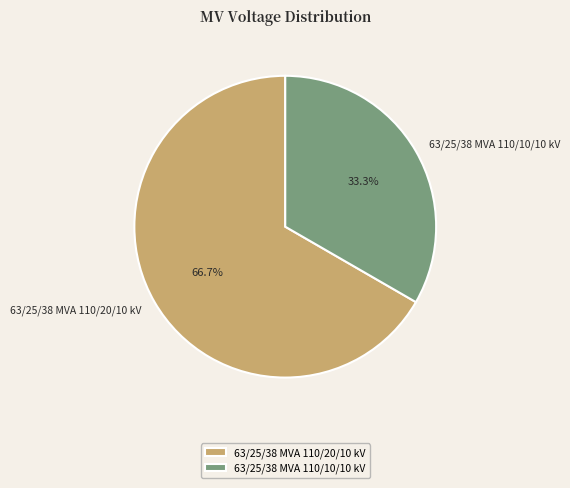

What is the ratio of the value at 63/25/38 MVA 110/20/10 kV to the value at 63/25/38 MVA 110/10/10 kV?

2.0